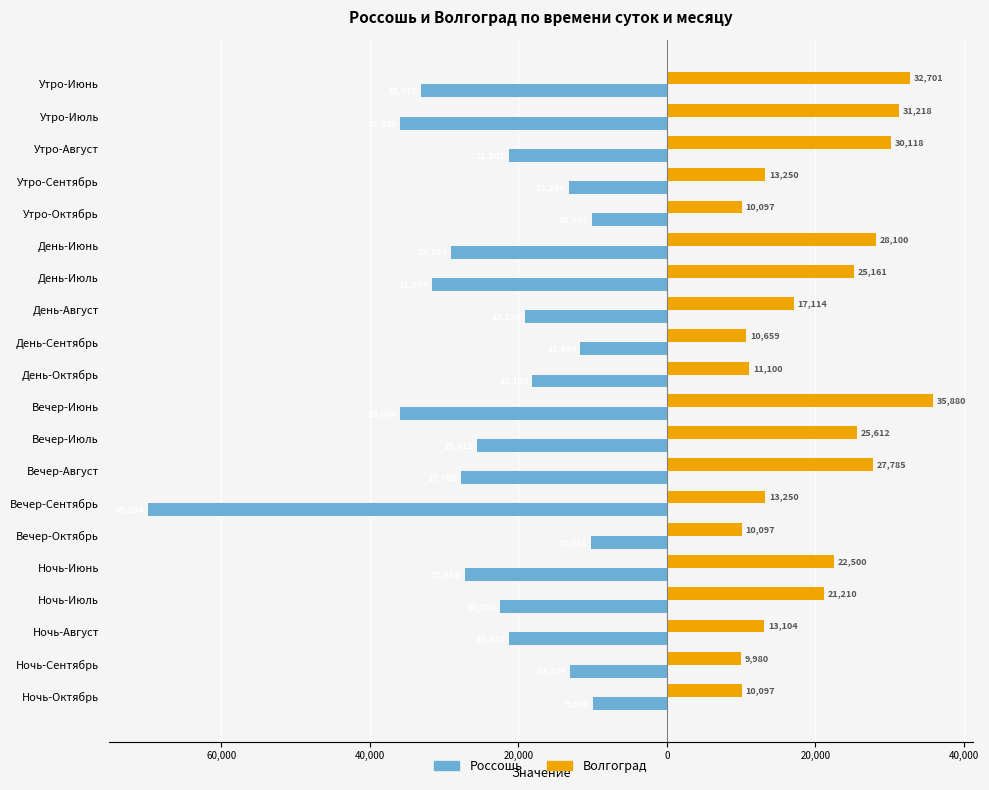

What are all the series names shown in the legend?

Россошь, Волгоград